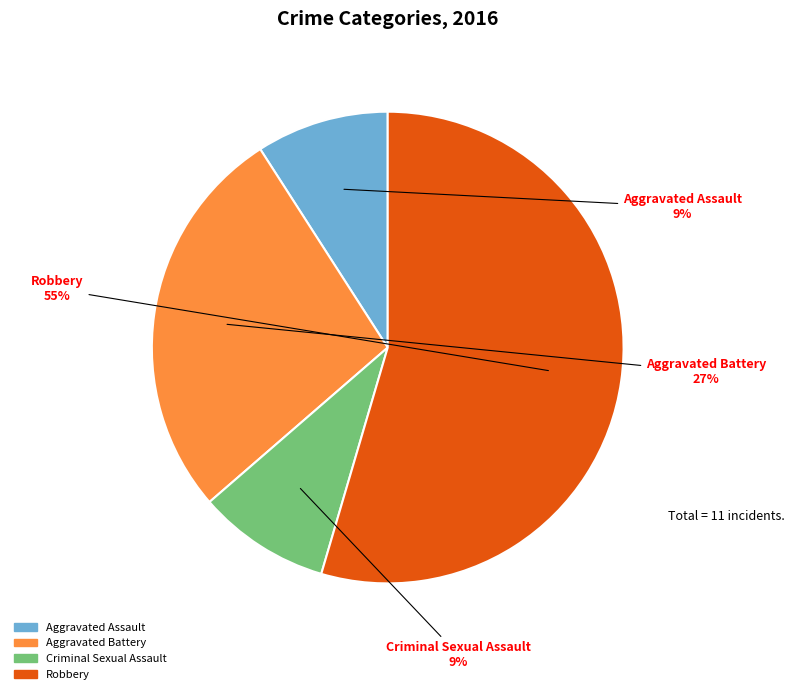

What is the largest slice in the pie chart?

Robbery